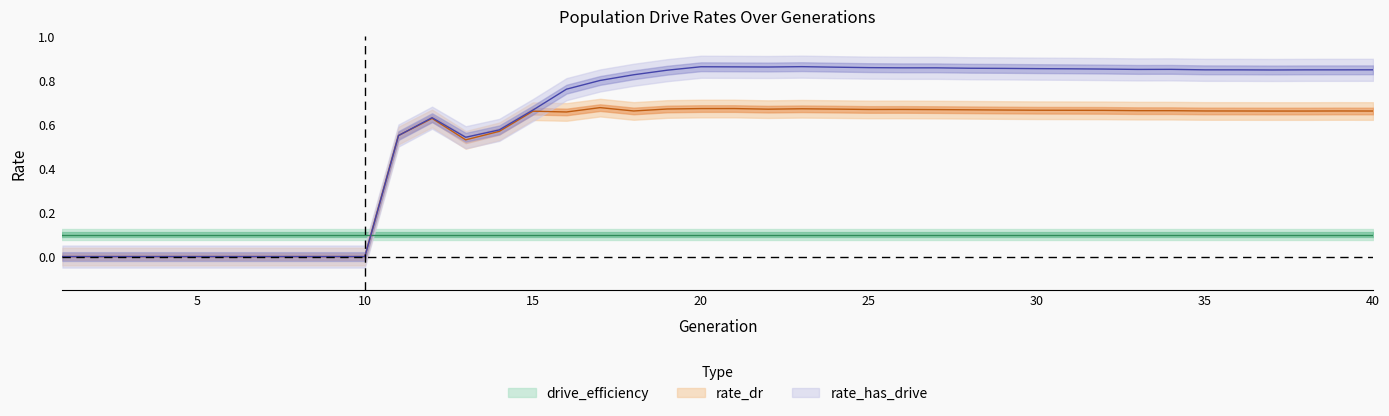

True or false: rate_has_drive has more than 0 points higher than both neighbors.

True